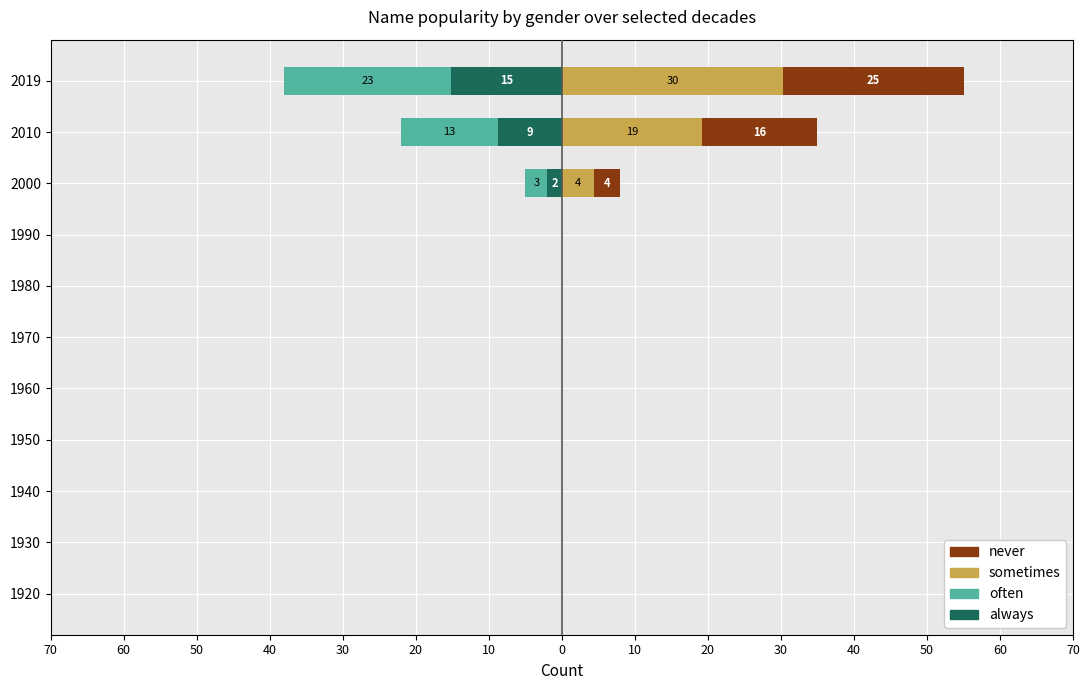

At how many categories does at least one series exceed 3?

3